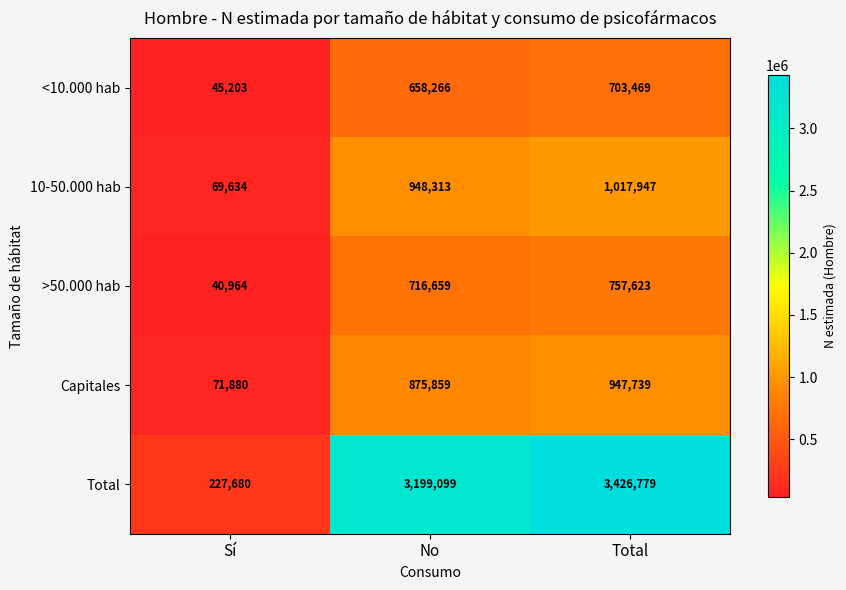

How many data points does each series have?

3